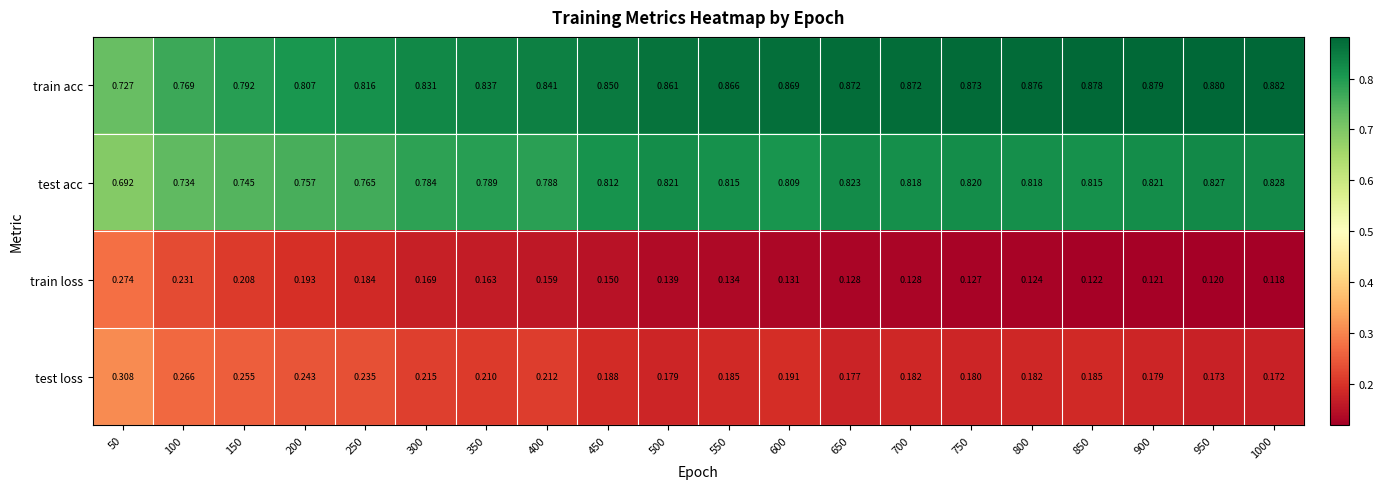

How many series are shown in this chart?

4